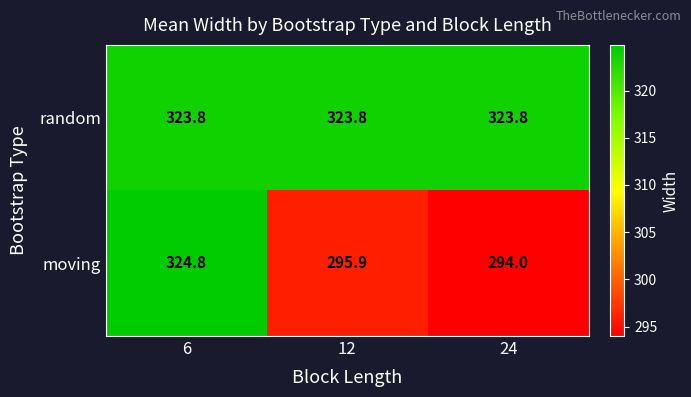

At which category is the sum across all series the highest?

6